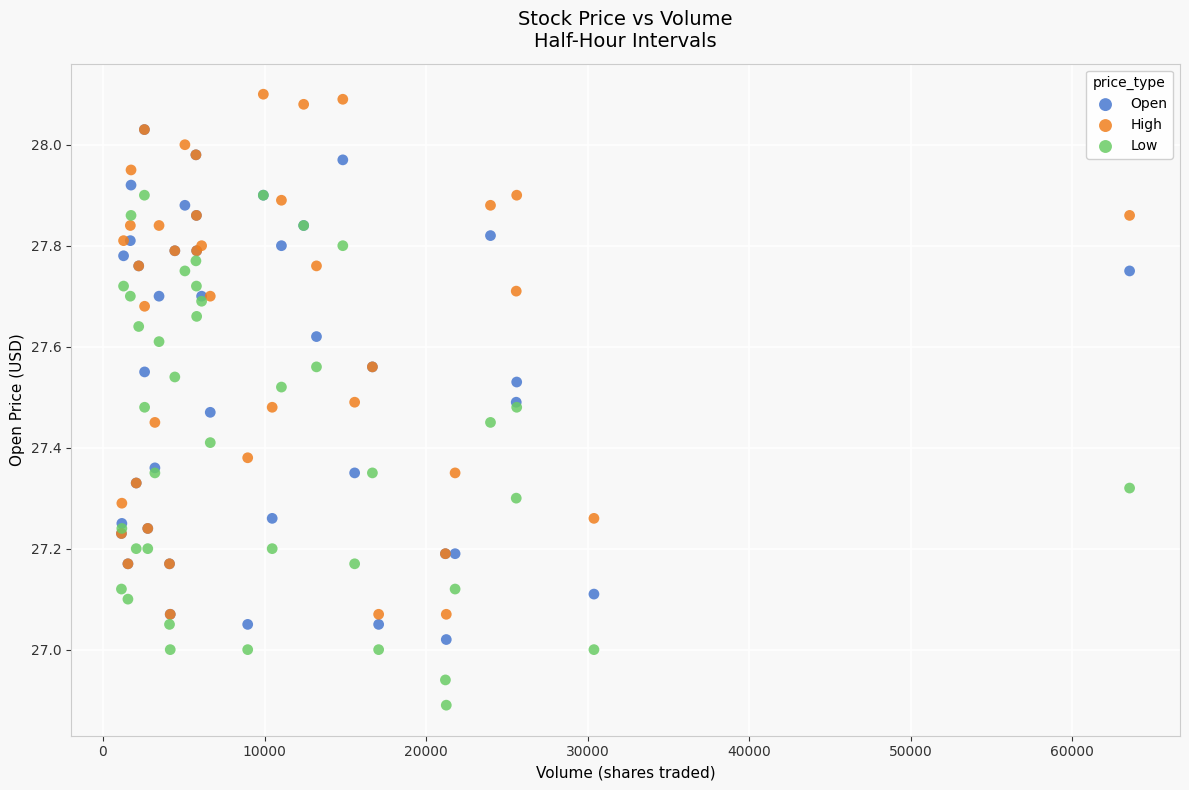

Which series has the widest spread of Y values?

High